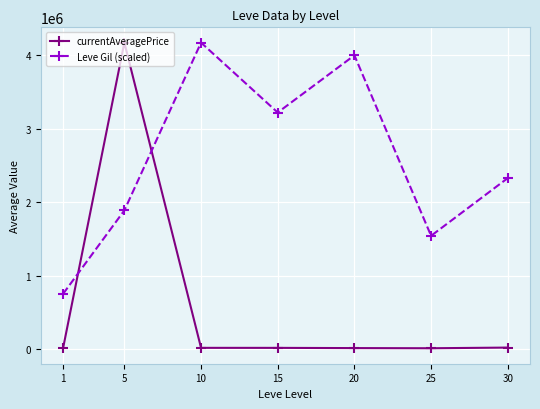

What is the difference between the maximum and minimum values in the Leve Gil (scaled) series?

3425752.1